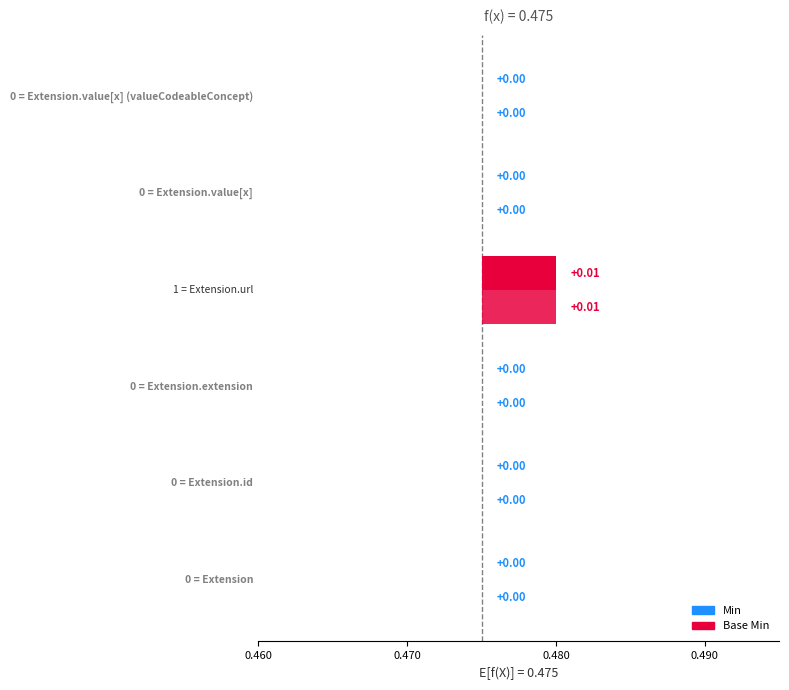

Reading right to left, extract all data points from this chart.

Min: 0	0	1	0	0	0
Base Min: 0	0	1	0	0	0